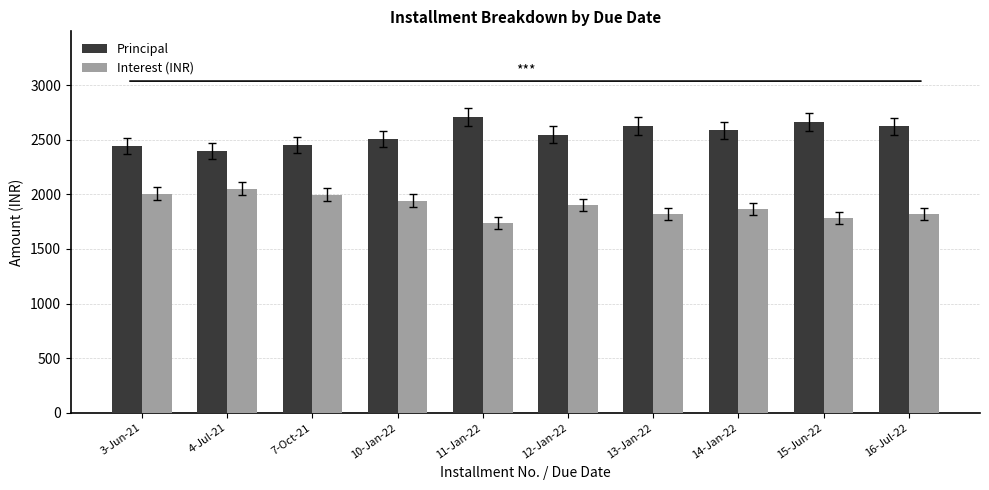

What is the difference between the Principal values at 13-Jan-22 and 15-Jun-22?

37.9